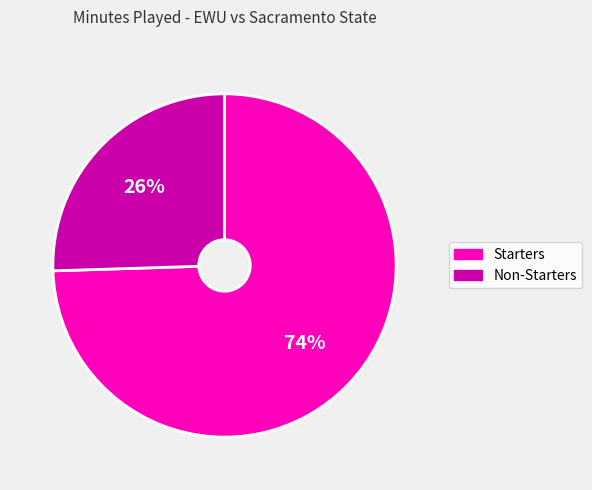

Count the number of slices in the pie.

2